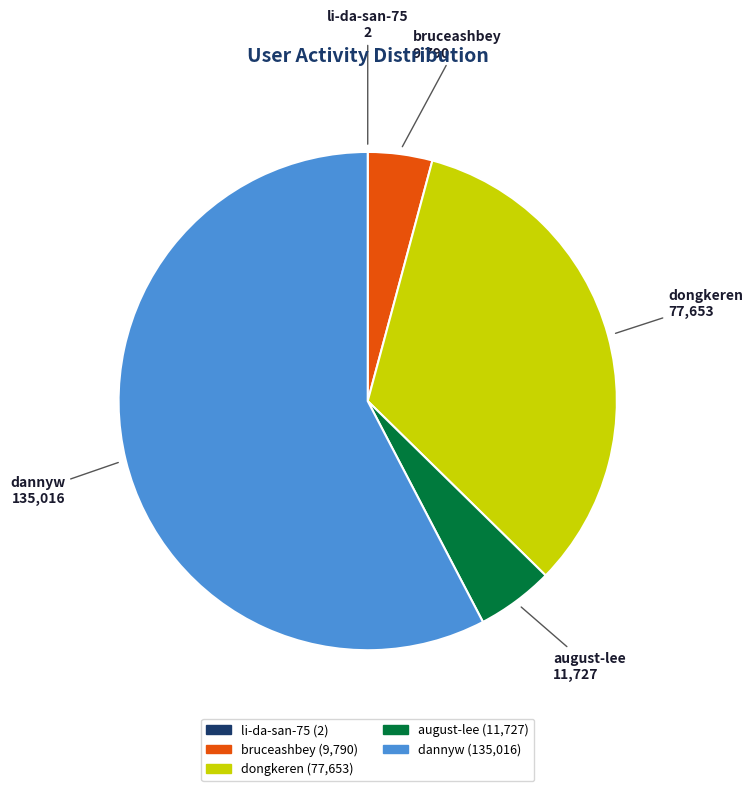

Is it true that dannyw is 58% of the pie?

True